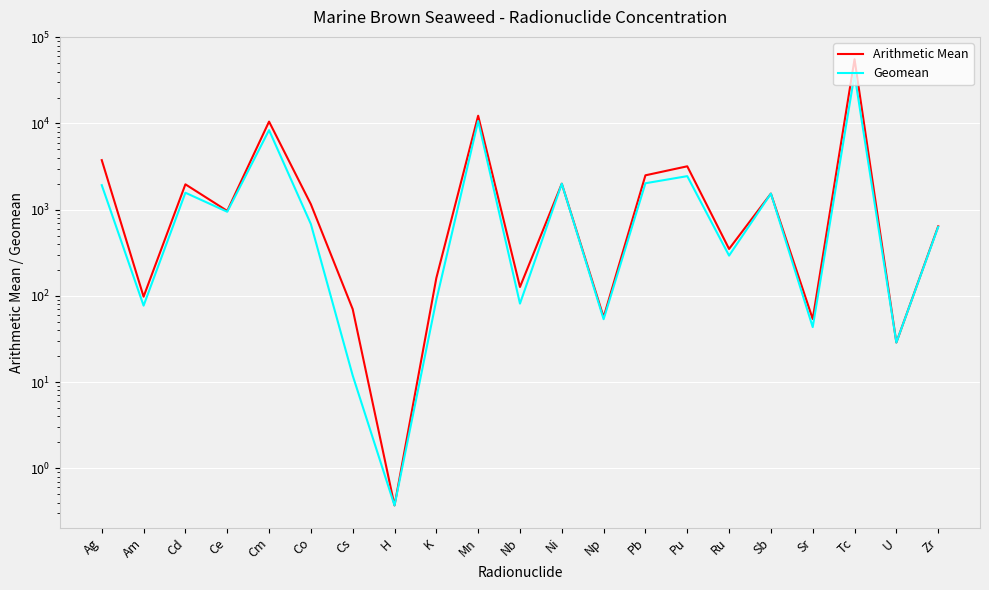

True or false: Geomean and Arithmetic Mean cross at least once.

False